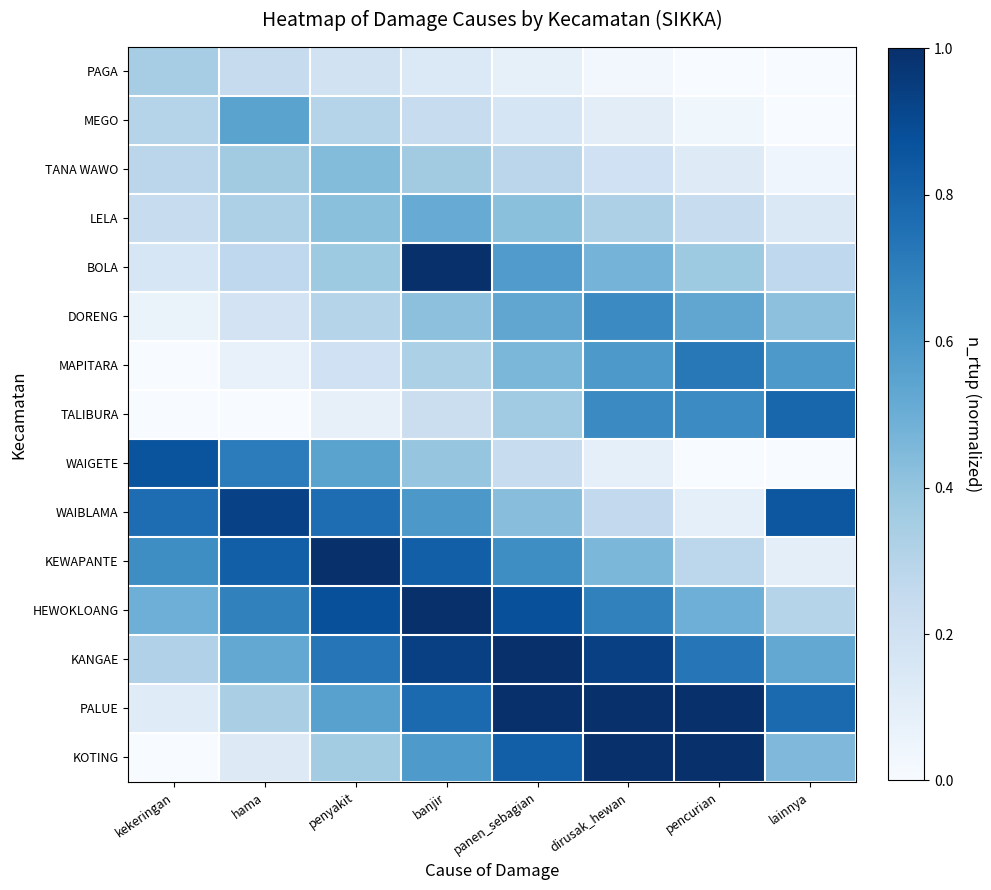

Which label corresponds to the largest value in the chart?

pencurian